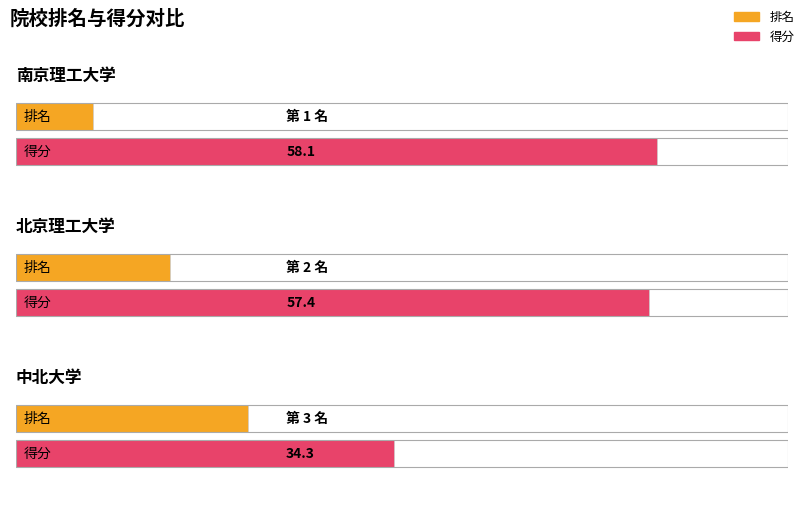

Is the value of 排名 at 北京理工大学 greater than the value of 得分 at 中北大学?

No